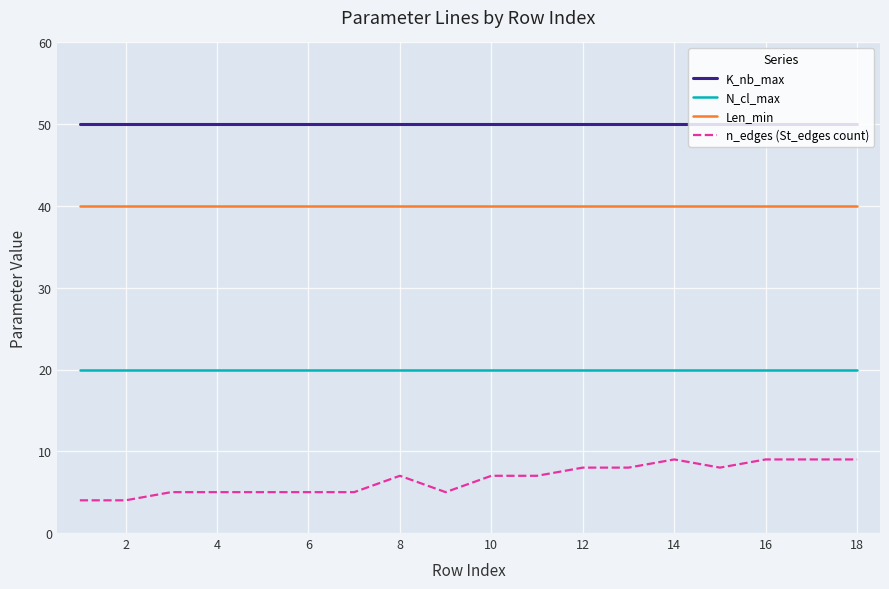

Reading left to right, list all the values displayed in this chart.

K_nb_max: 50	50	50	50	50	50	50	50	50	50	50	50	50	50	50	50	50	50
N_cl_max: 20	20	20	20	20	20	20	20	20	20	20	20	20	20	20	20	20	20
Len_min: 40	40	40	40	40	40	40	40	40	40	40	40	40	40	40	40	40	40
n_edges (St_edges count): 4	4	5	5	5	5	5	7	5	7	7	8	8	9	8	9	9	9